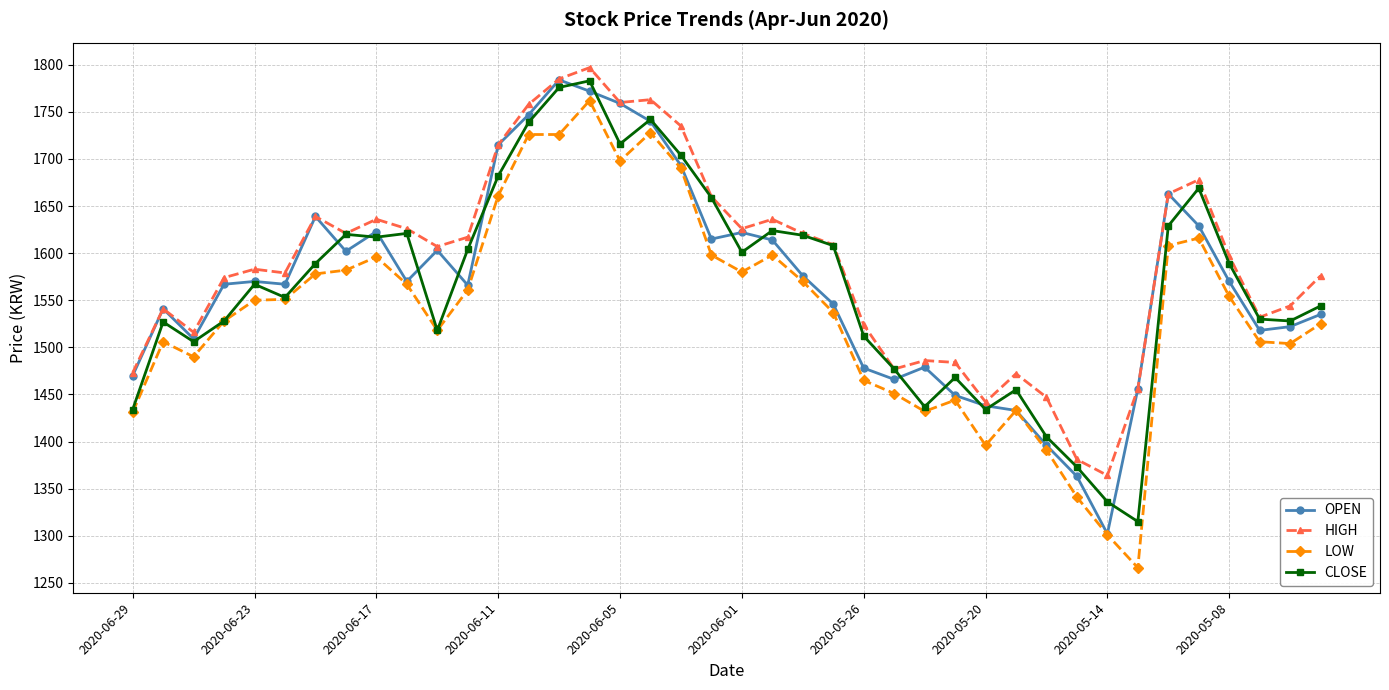

True or false: OPEN has more than 1 points higher than both neighbors.

True